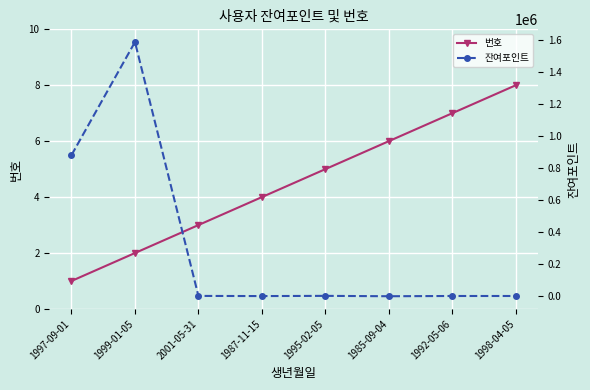

At which category does the chart reach its peak across all series?

1999-01-05